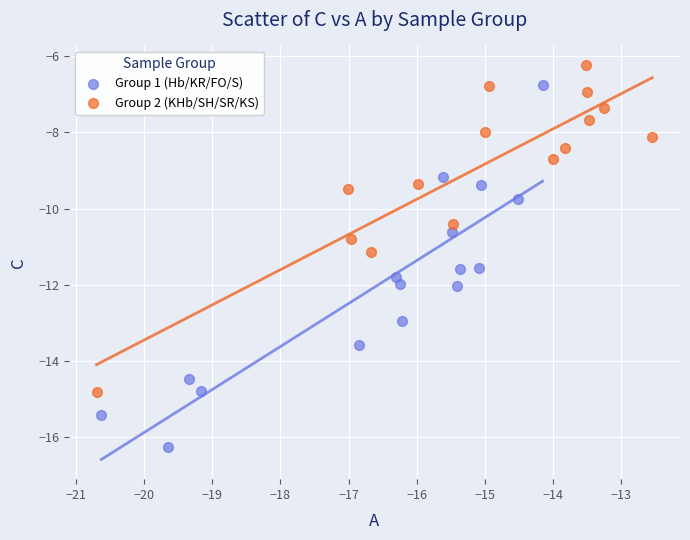

Which series reaches the maximum Y coordinate?

Group 2 (KHb/SH/SR/KS)